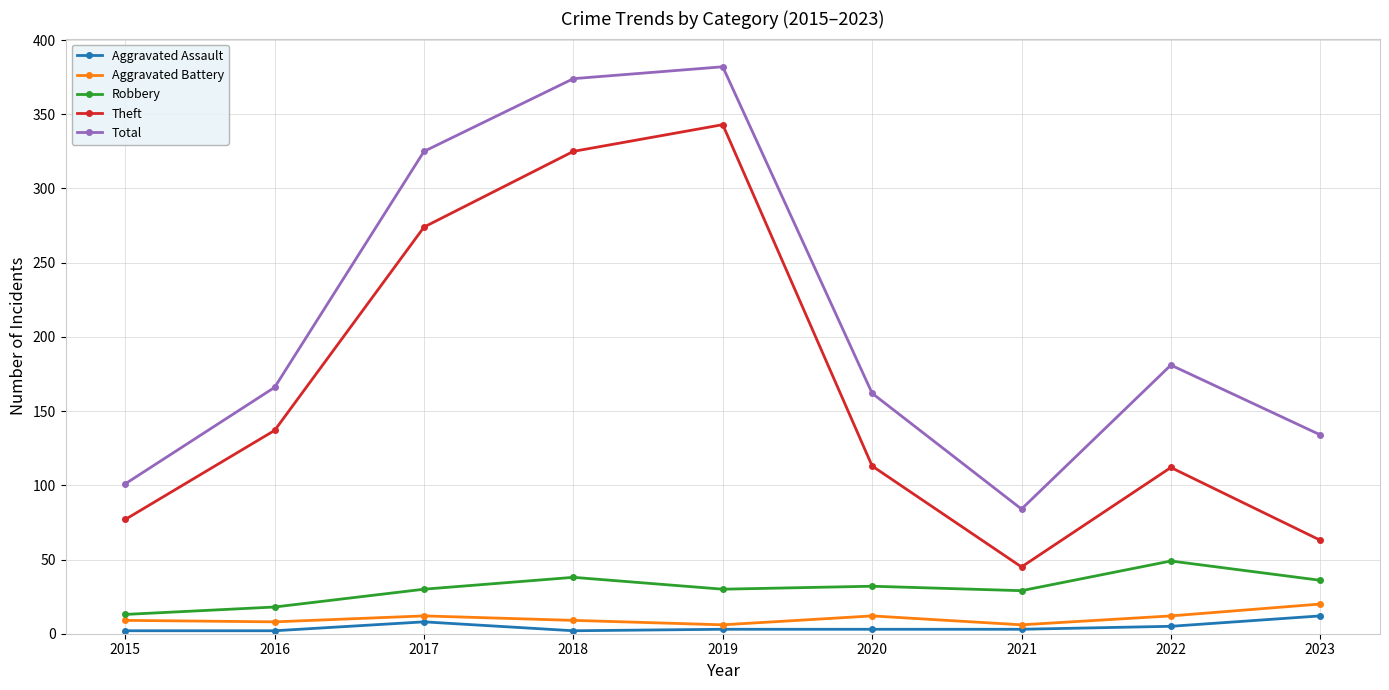

Is it true that Aggravated Assault equals 2 at 2015?

True